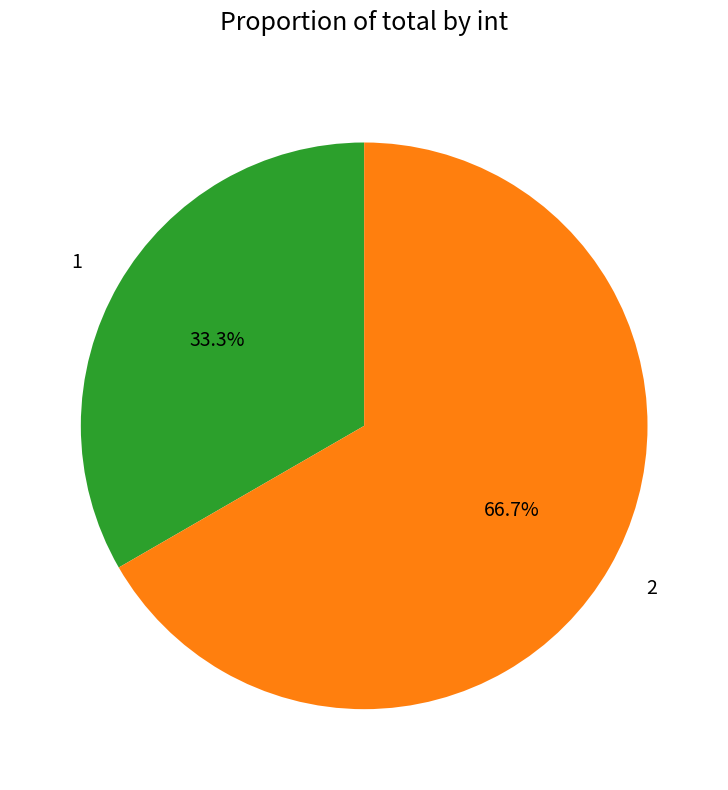

How much of the chart is everything except 2?

33.3%